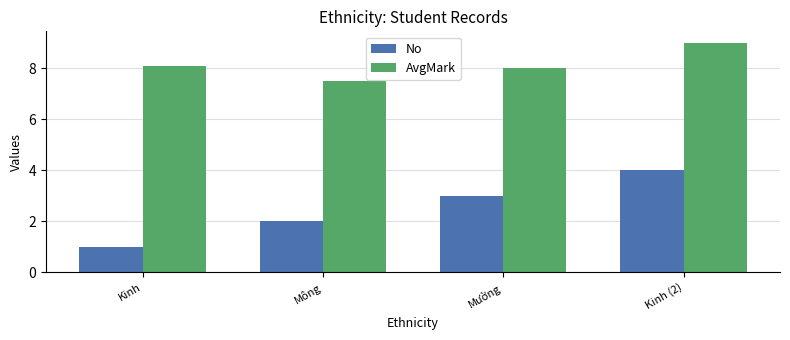

At which label is No closest to 2?

Mông